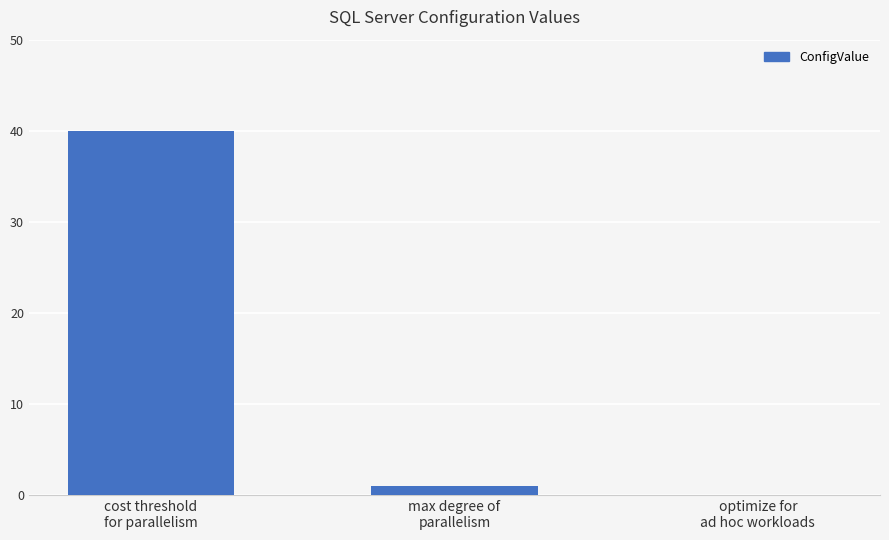

What is the difference between the values at max degree of
parallelism and cost threshold
for parallelism?

39